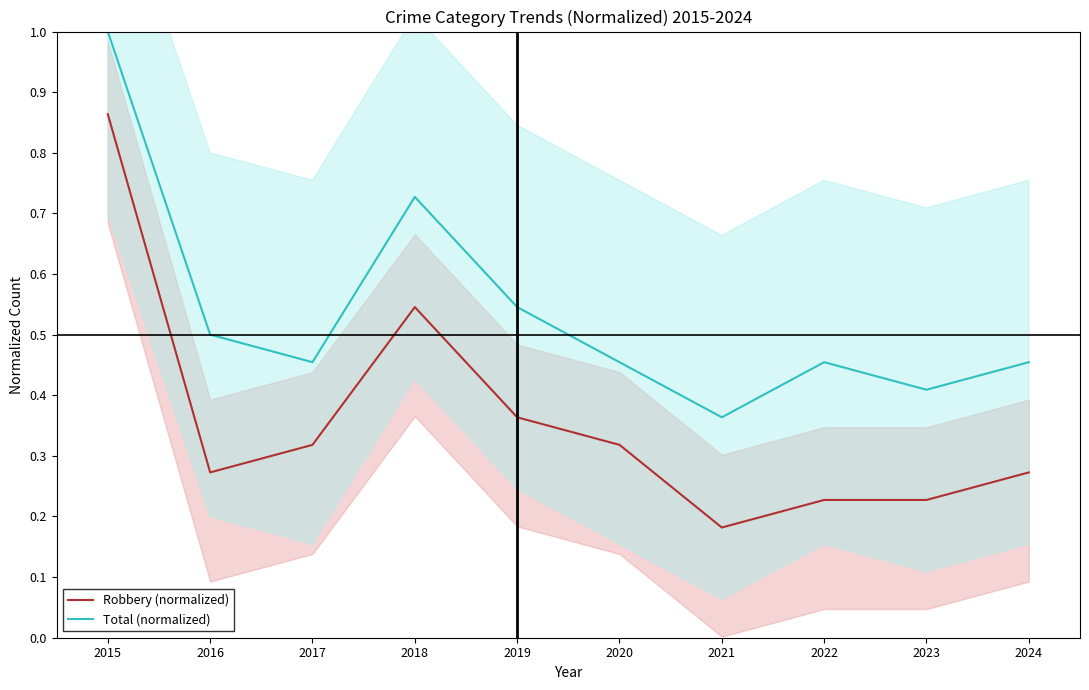

Which series has the largest total across all categories?

Total (normalized)